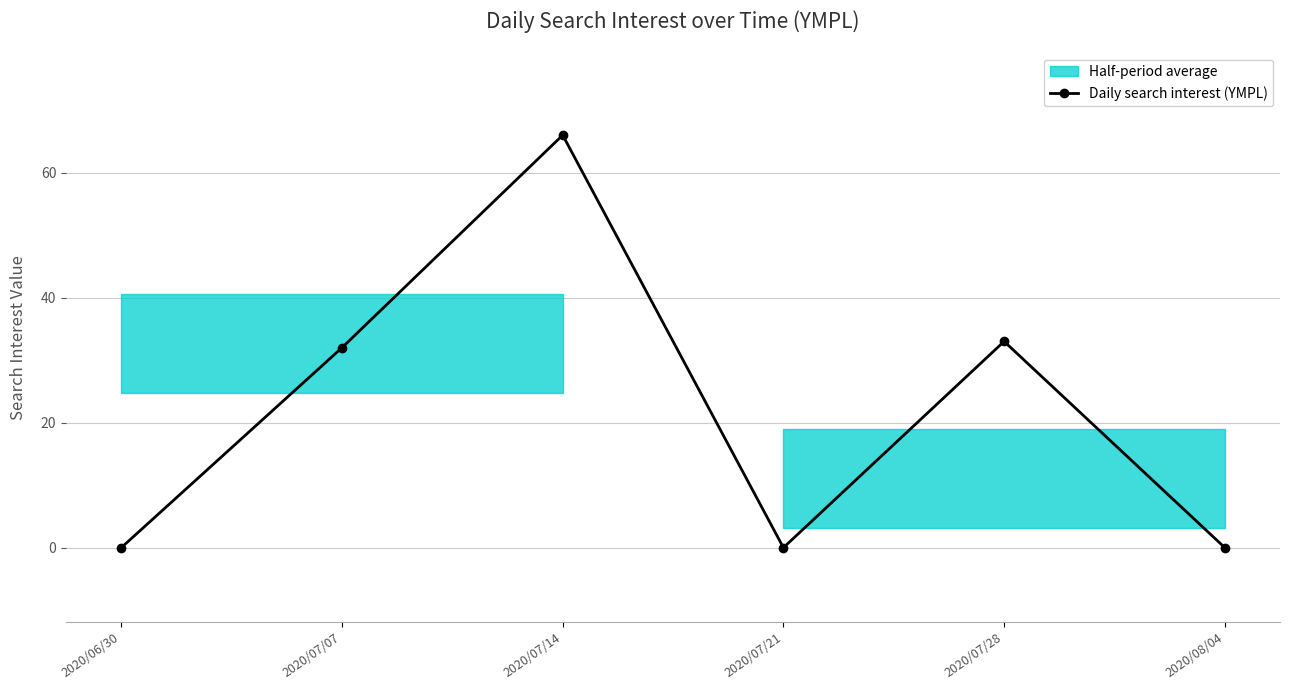

What is the maximum value shown in the chart?

66